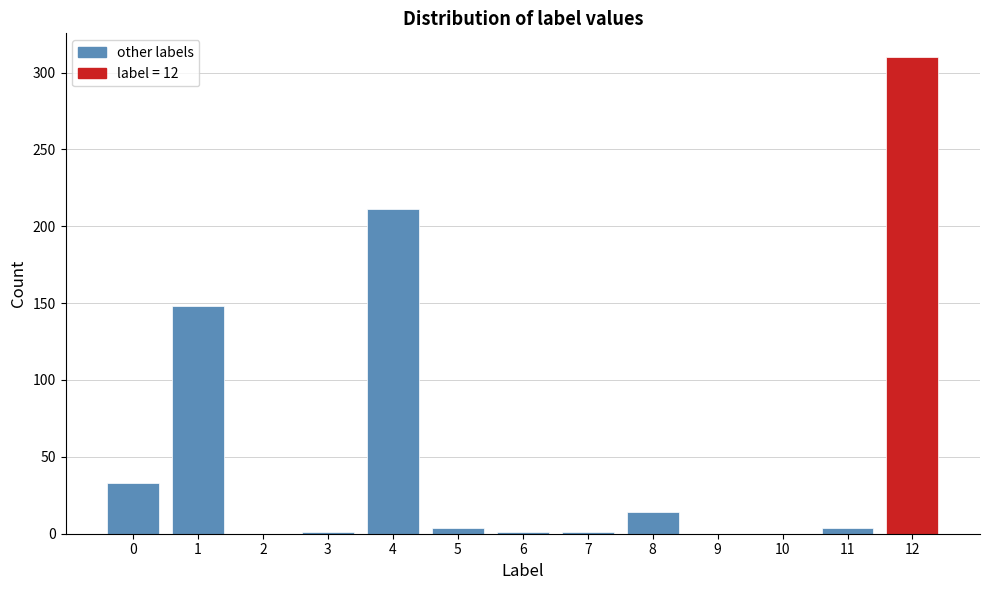

The value at 12 is 475. True or false?

False